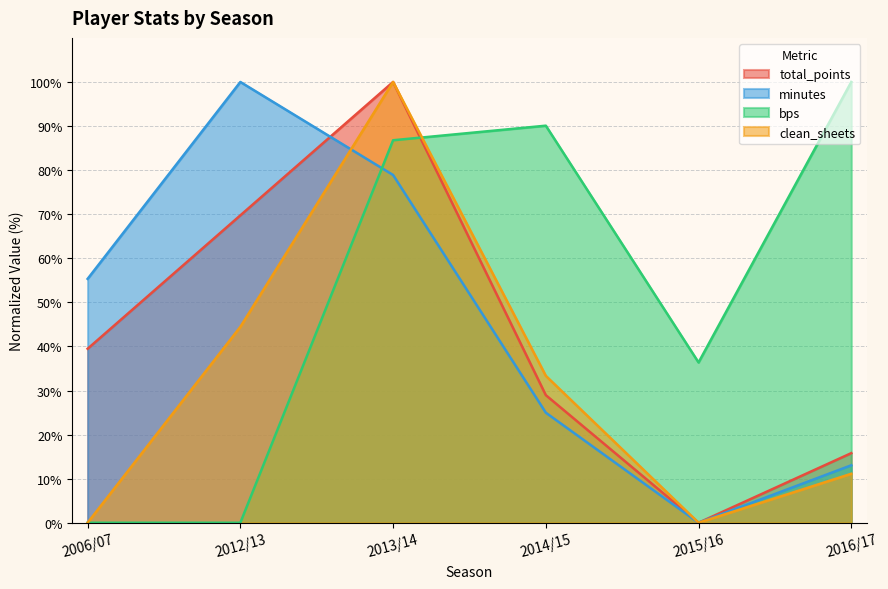

At which label does clean_sheets reach its minimum?

2006/07